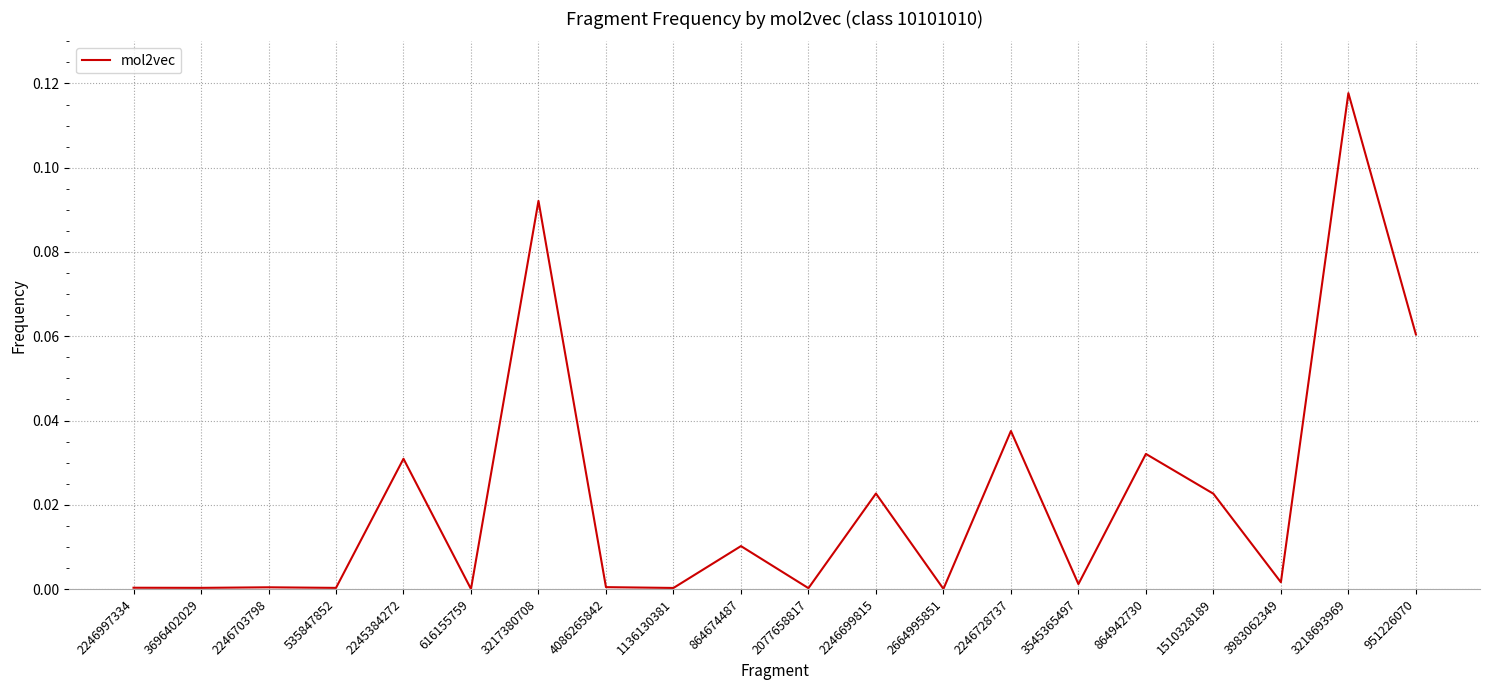

Is it true that the value at 2246699815 is 0.0?

True